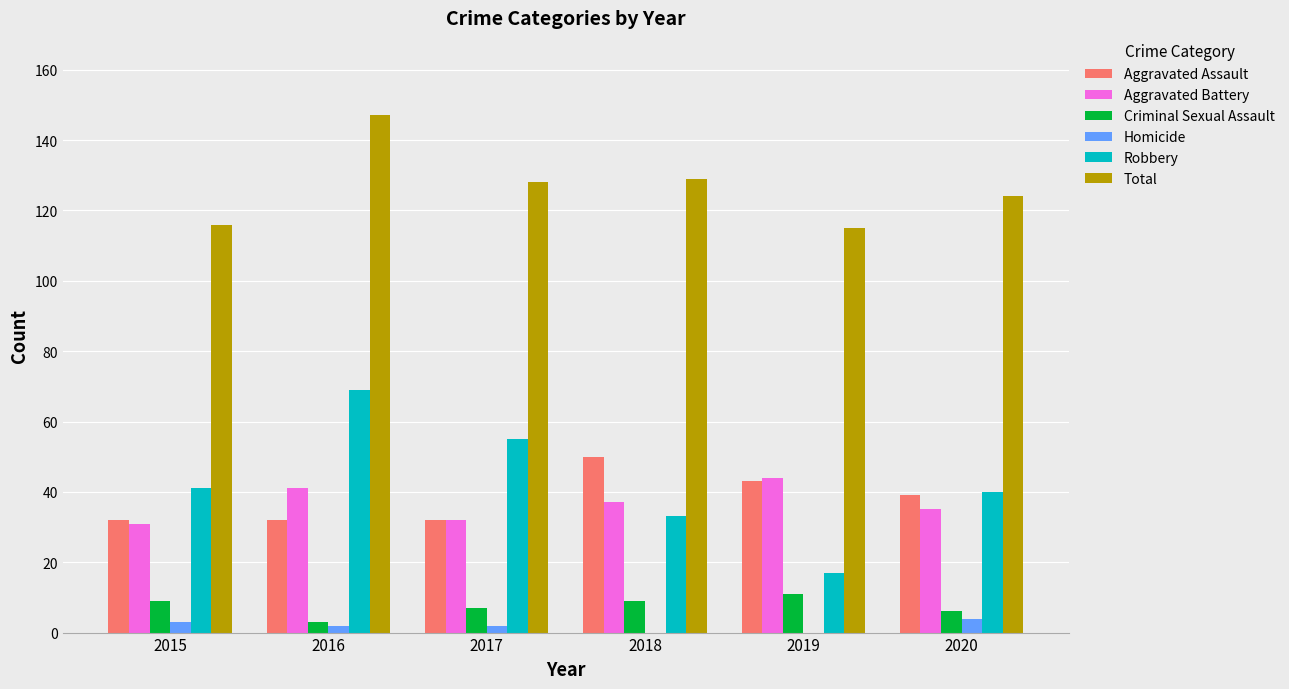

What is the total value across all series at 2017?

256